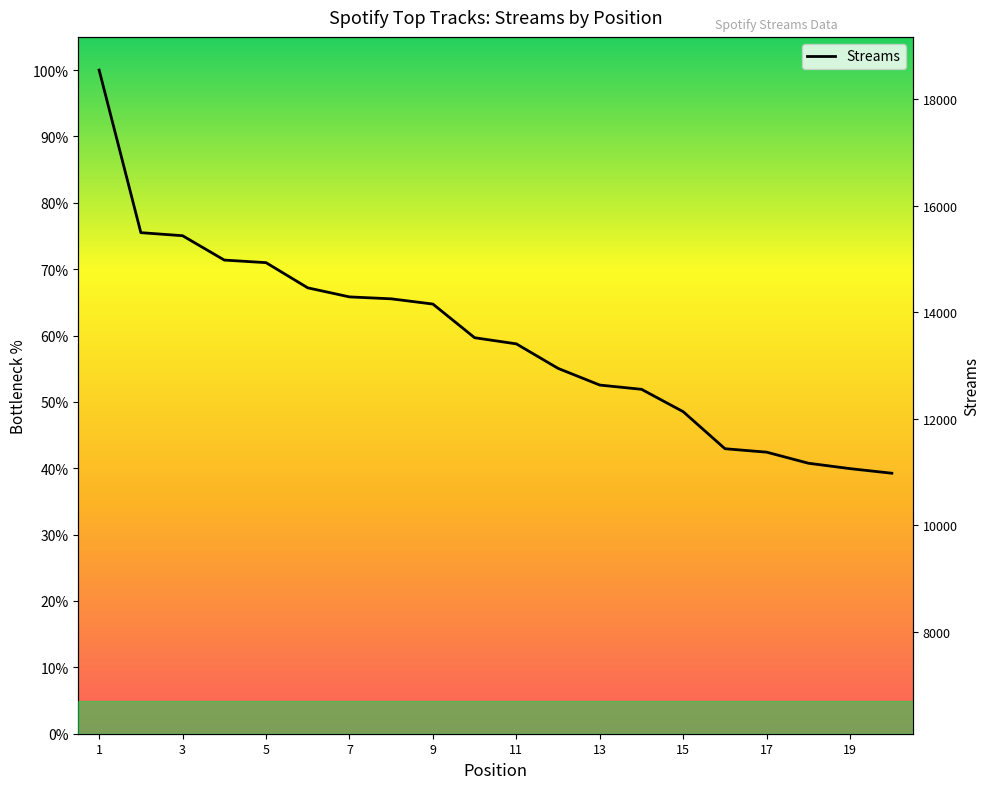

Is this an area chart (filled region under the line)?

No